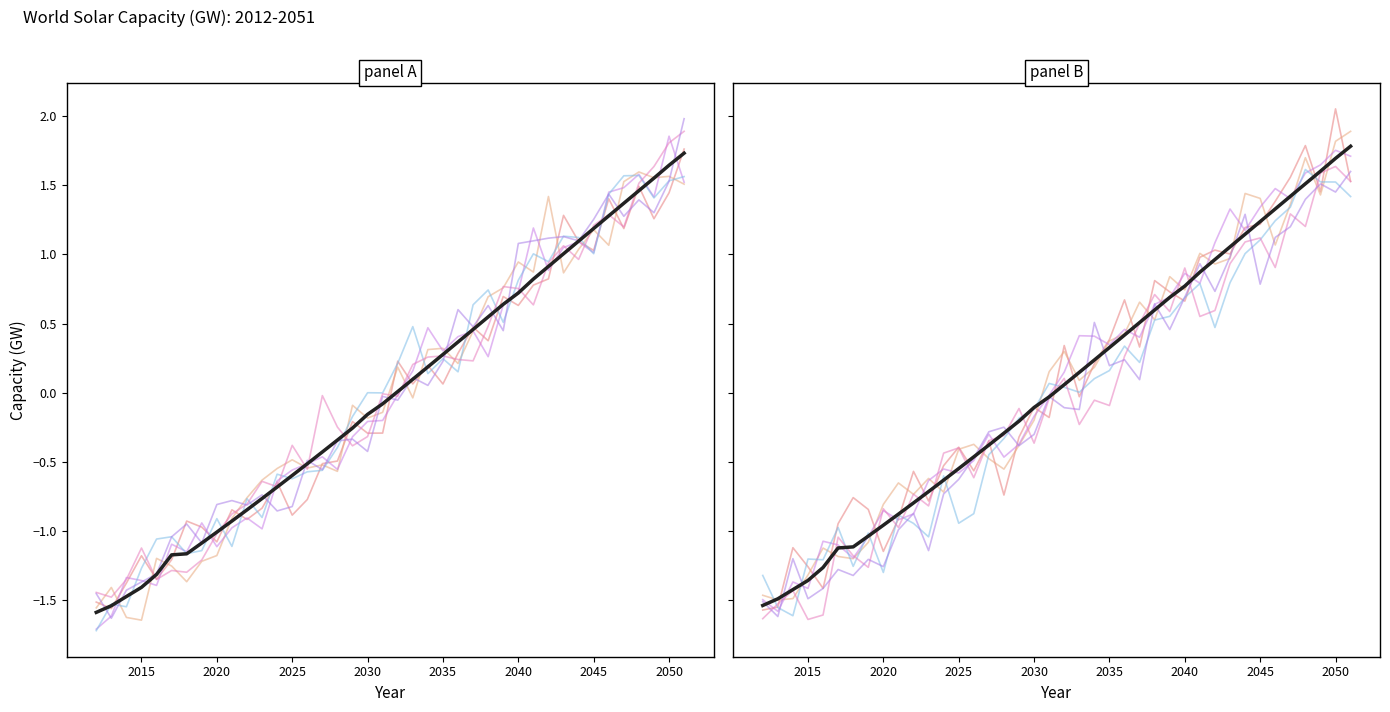

List the labels in order of value, smallest first.

2012, 2013, 2014, 2015, 2016, 2017, 2018, 2019, 2020, 2021, 2022, 2023, 2024, 2025, 2026, 2027, 2028, 2029, 2030, 2031, 2032, 2033, 2034, 2035, 2036, 2037, 2038, 2039, 2040, 2041, 2042, 2043, 2044, 2045, 2046, 2047, 2048, 2049, 2050, 2051